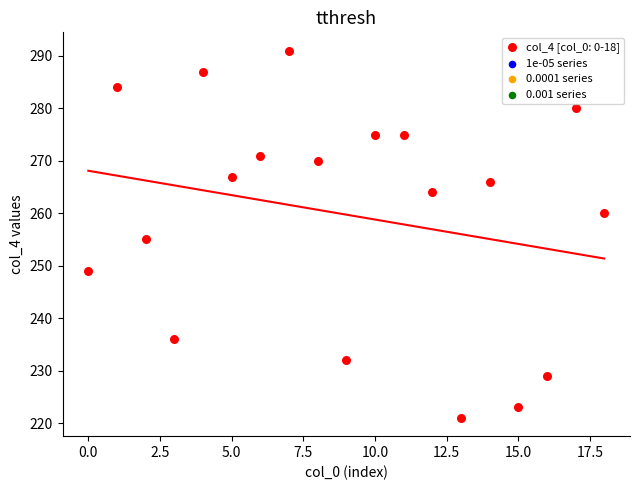

What Y value in the scatter plot is closest to 256?

255